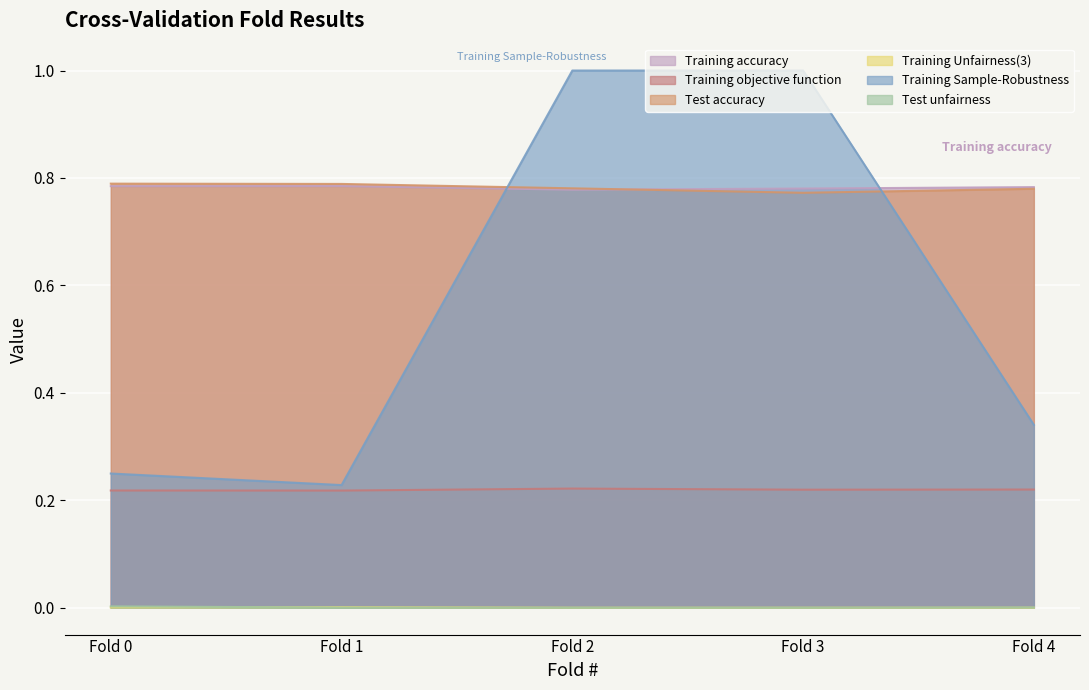

How many categories are shown in the chart?

5